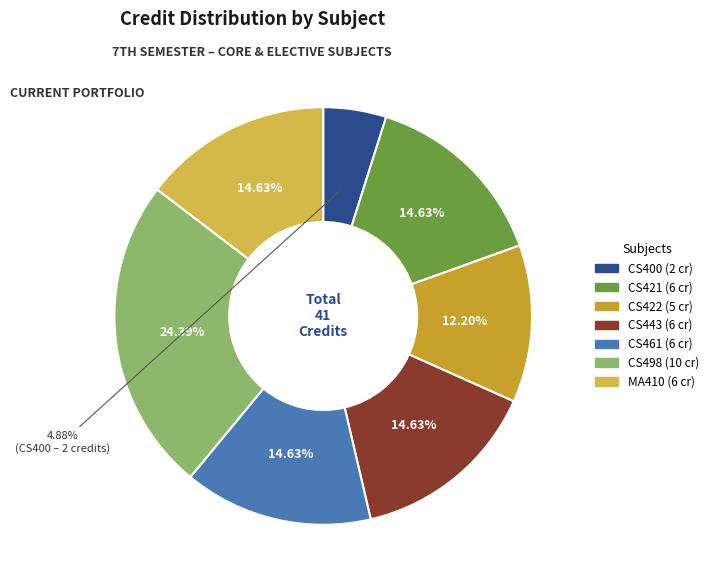

Count the number of slices in the pie.

7